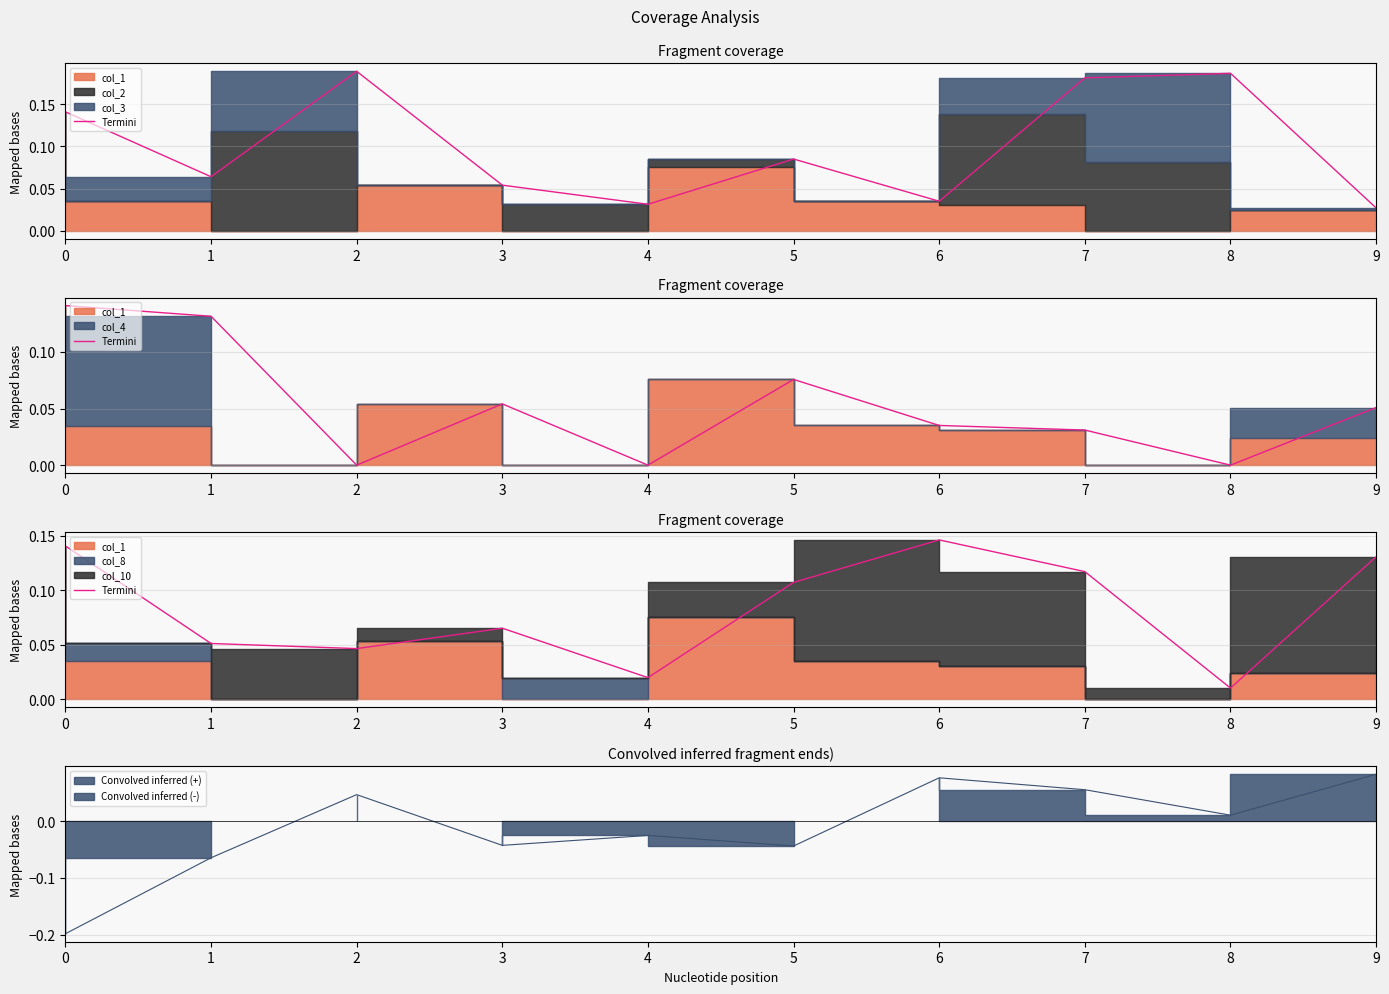

Which label corresponds to the largest value in the chart?

6